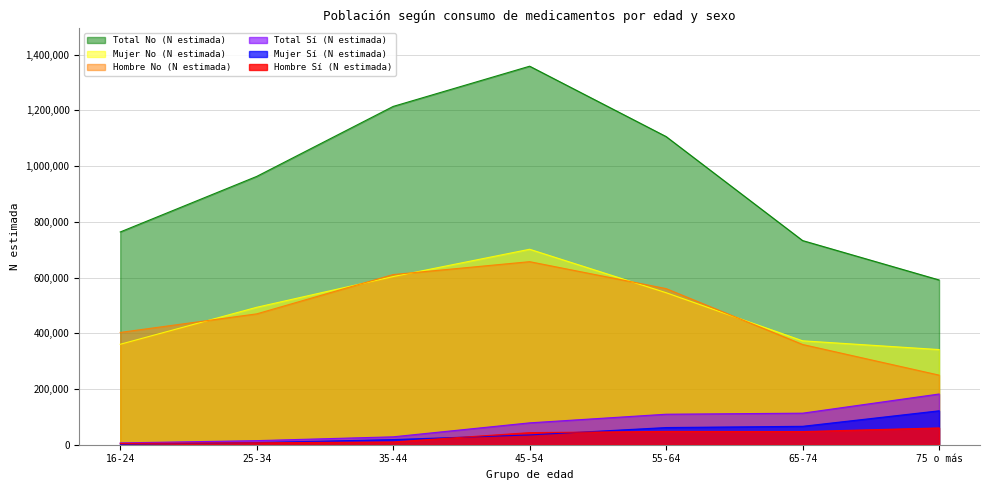

At which label does Total No (N estimada) first exceed 963274?

35-44